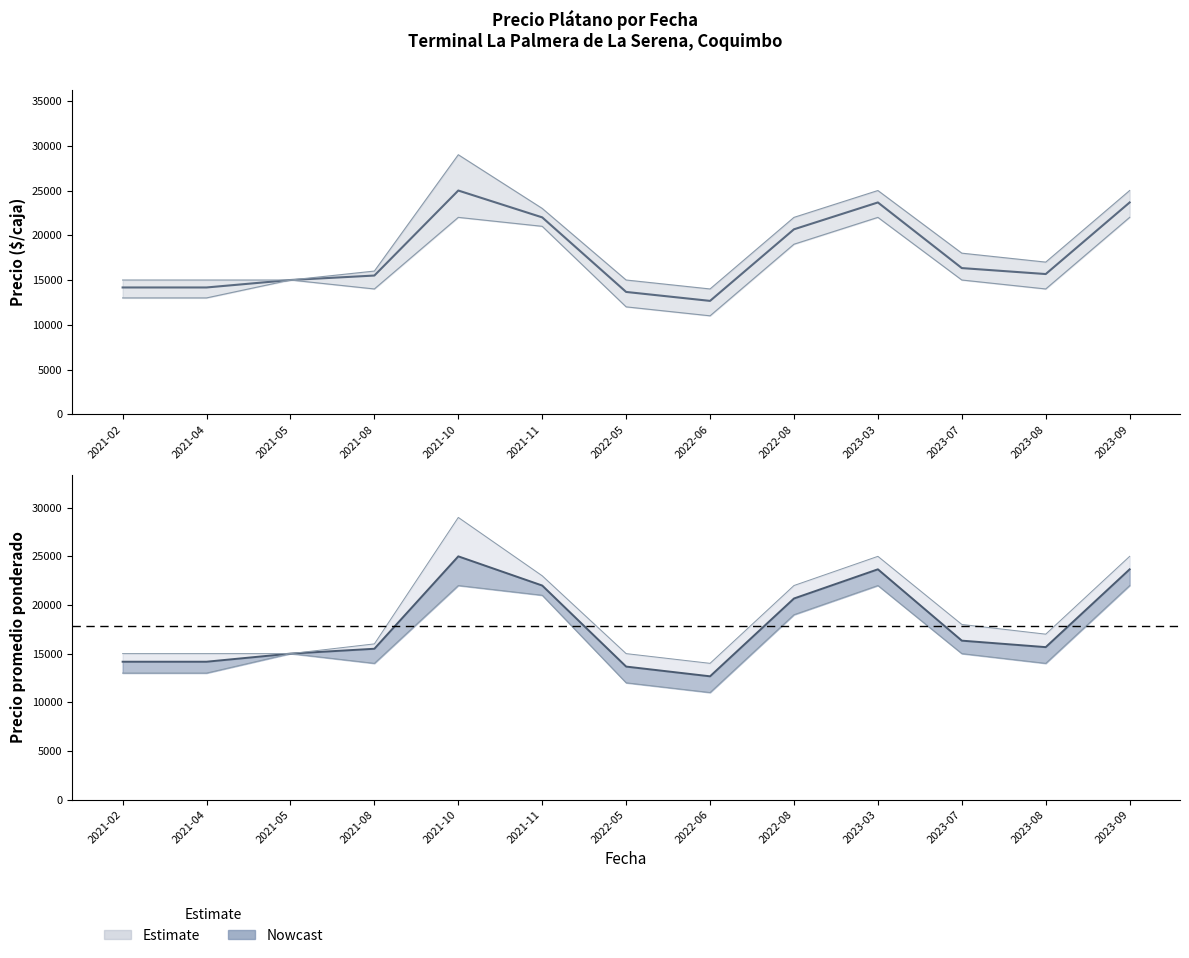

What position from the right is 2023-03?

4